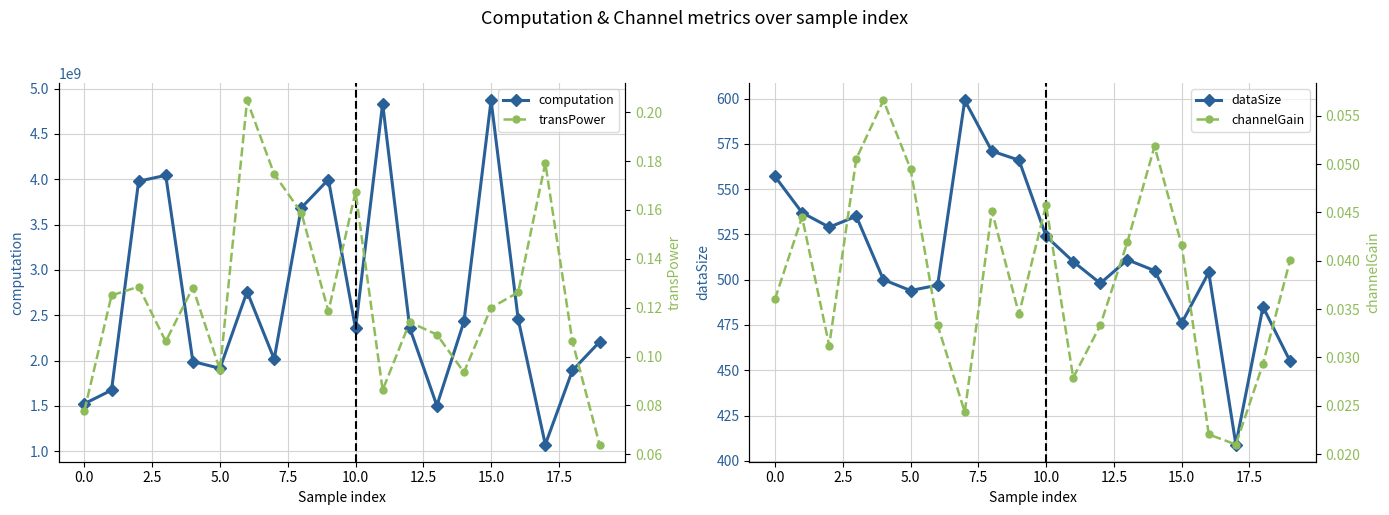

At which category is the sum across all series the highest?

15